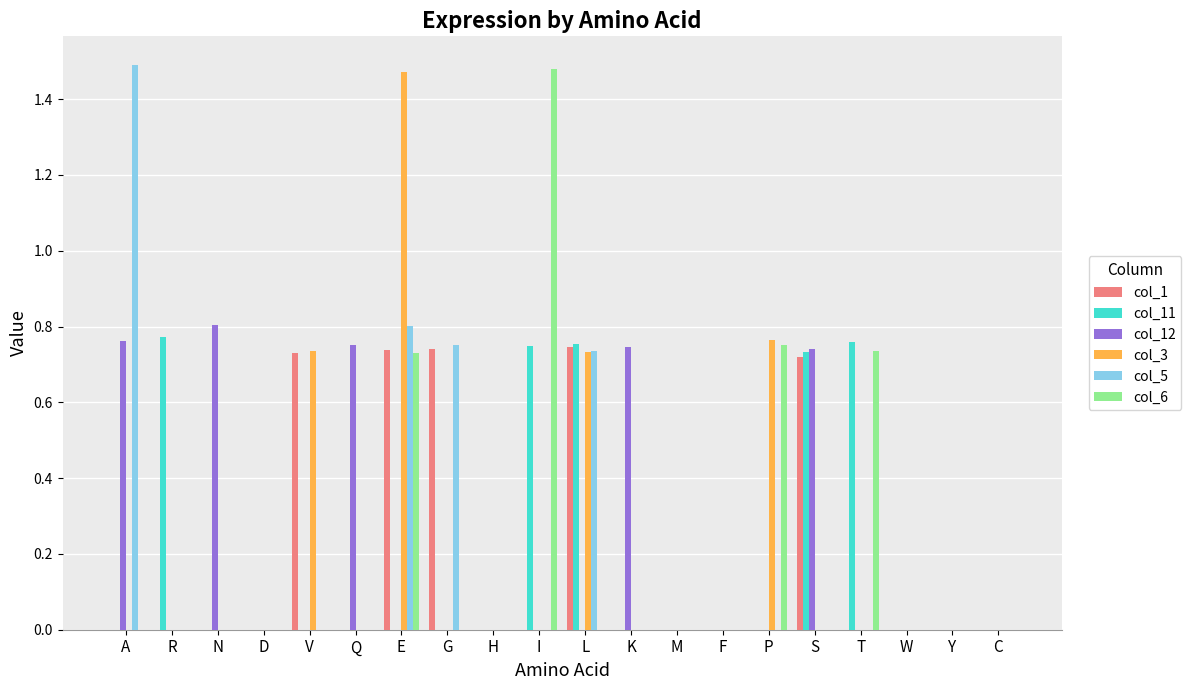

At which label does col_3 reach its peak?

E